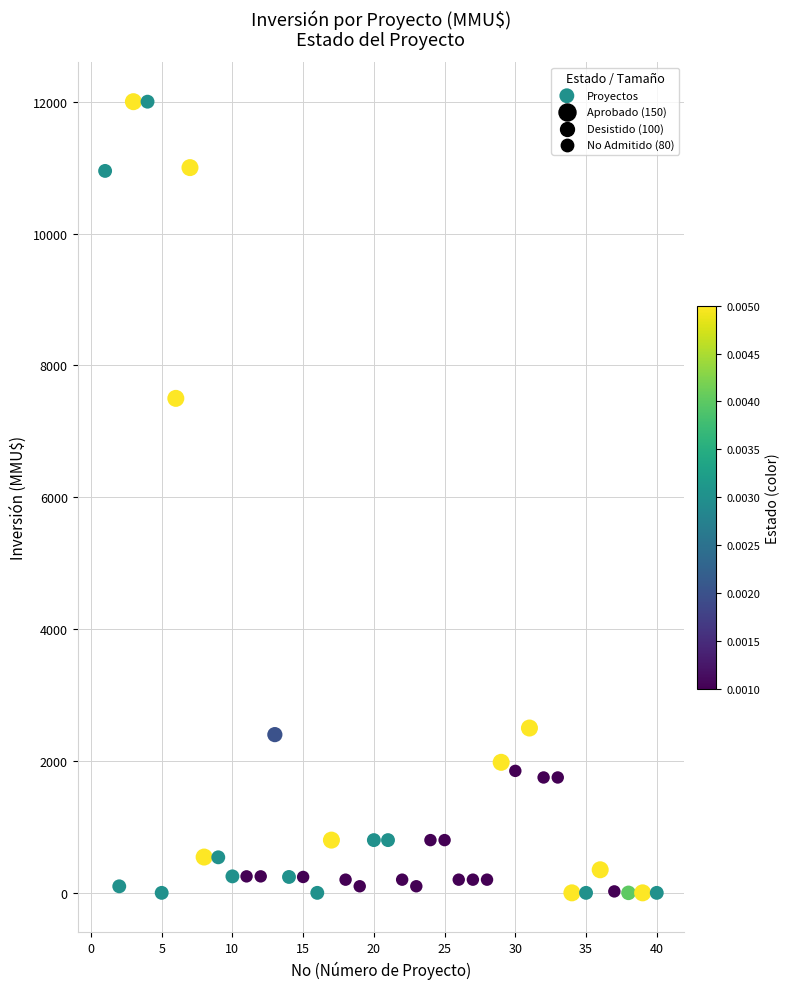

What is the range of X values (max minus min)?

39